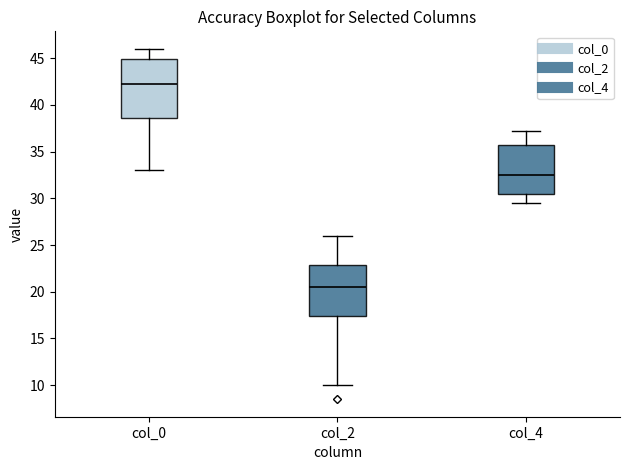

Which box is the tallest, from its lower edge to its upper edge?

col_0